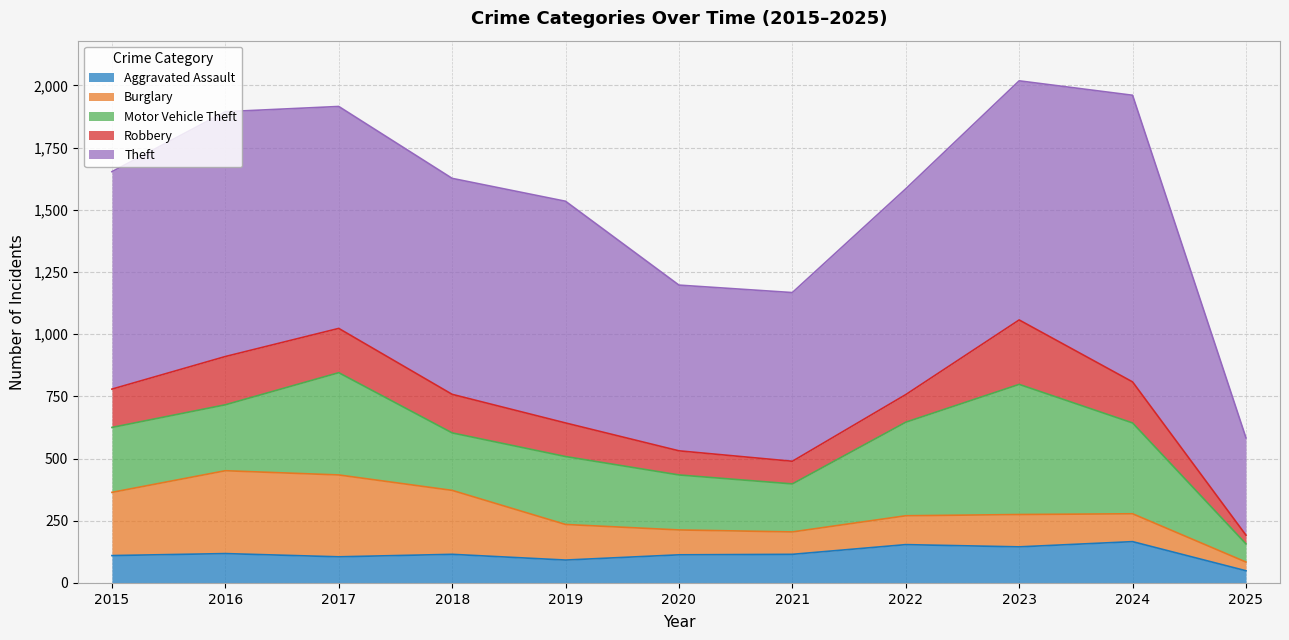

Which has a higher value, 2020 or 2025?

2020